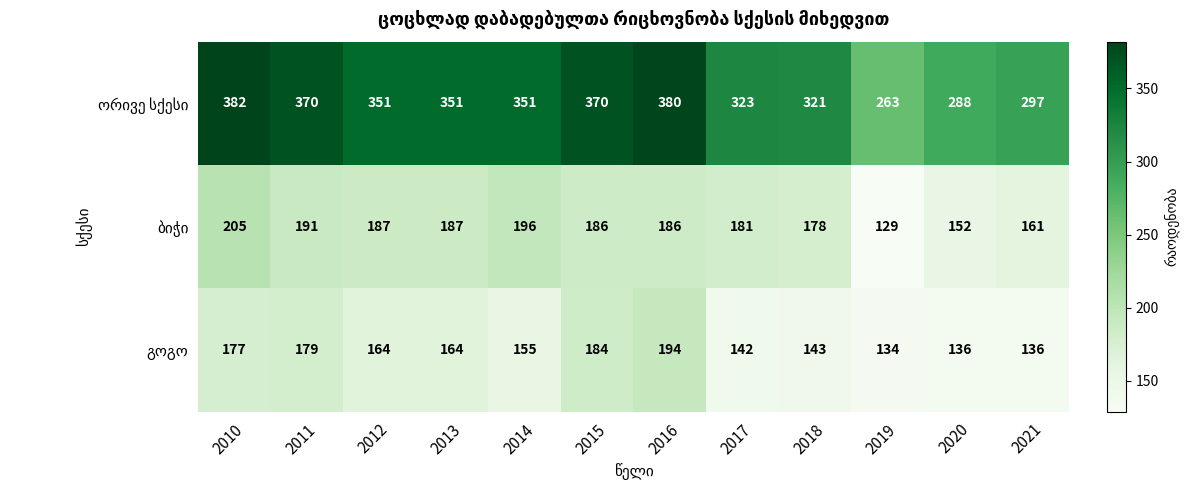

What is the difference between the highest and lowest values at 2011?

191